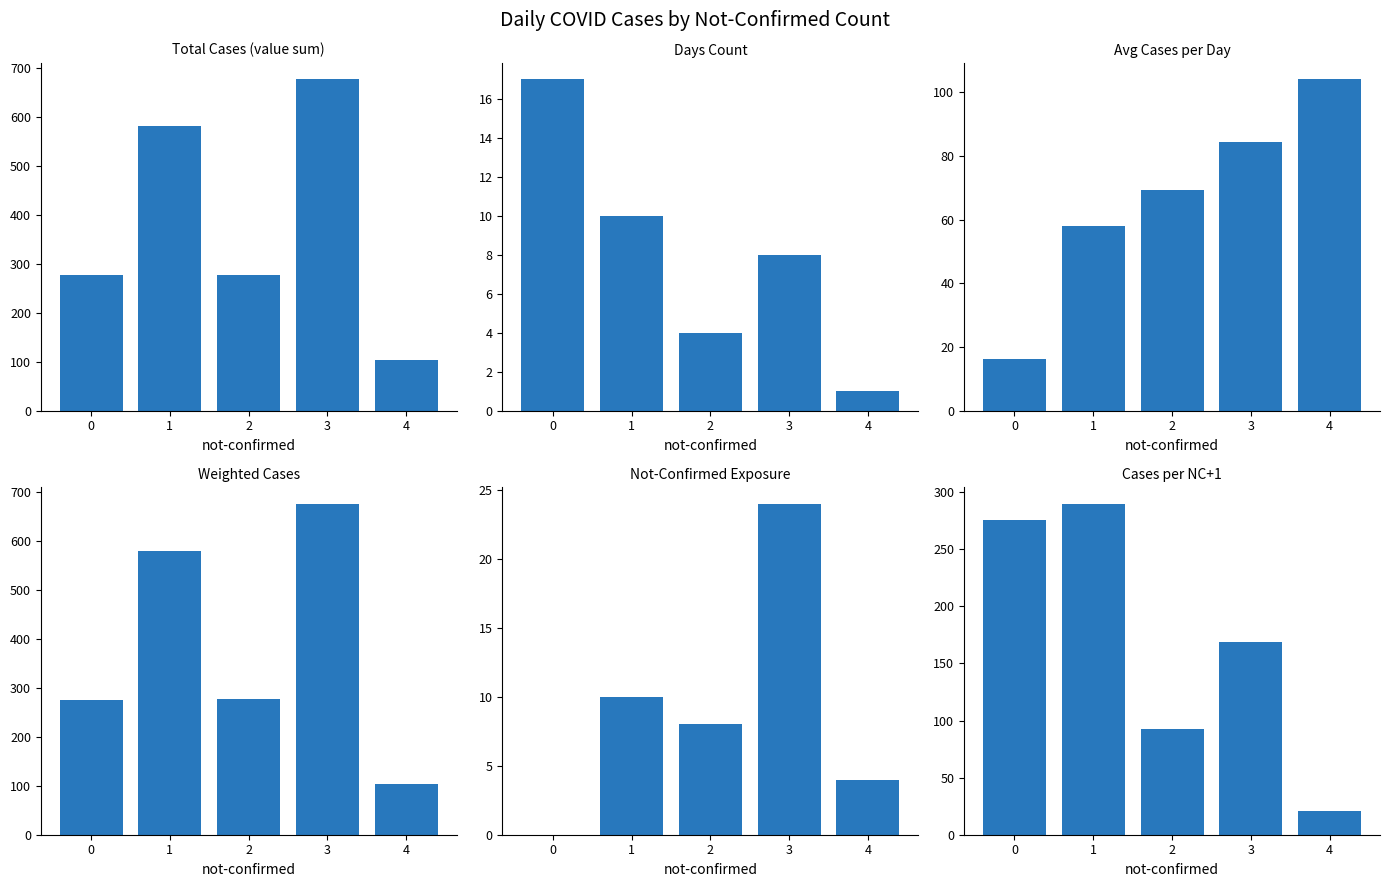

What is the sum of the Days Count values at 2 and 1?

14.0